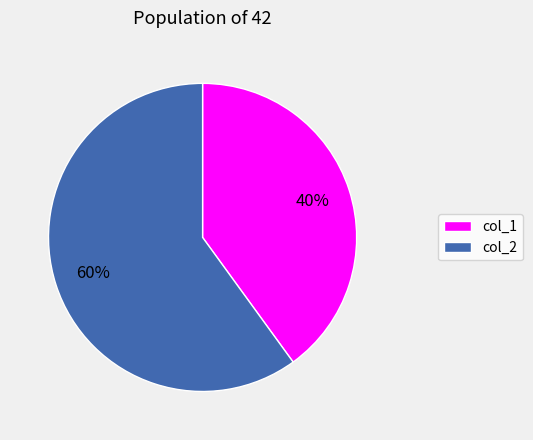

Which slice is the largest?

col_2